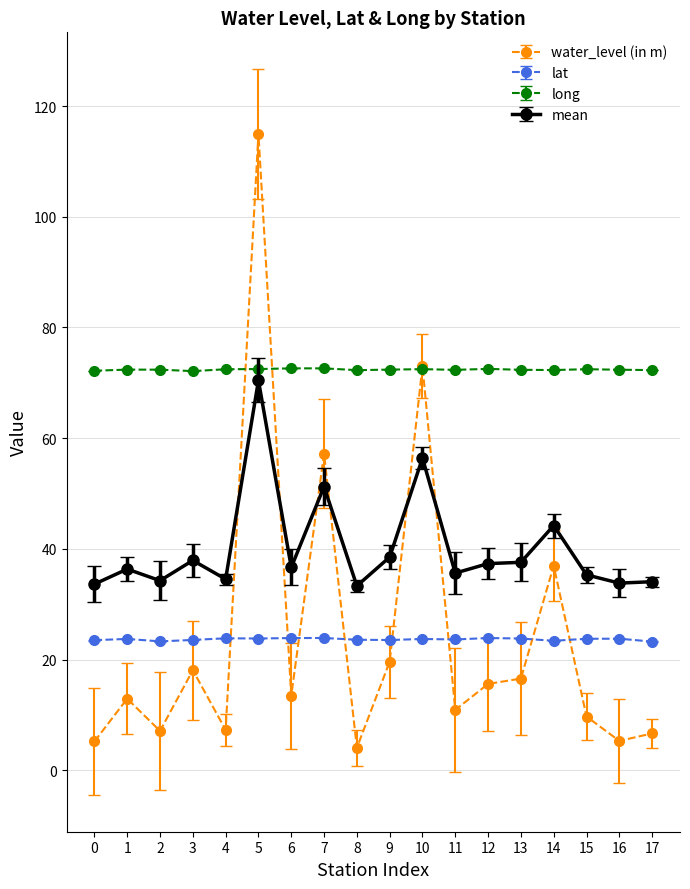

What is the difference between the highest and lowest values at 7?

48.7